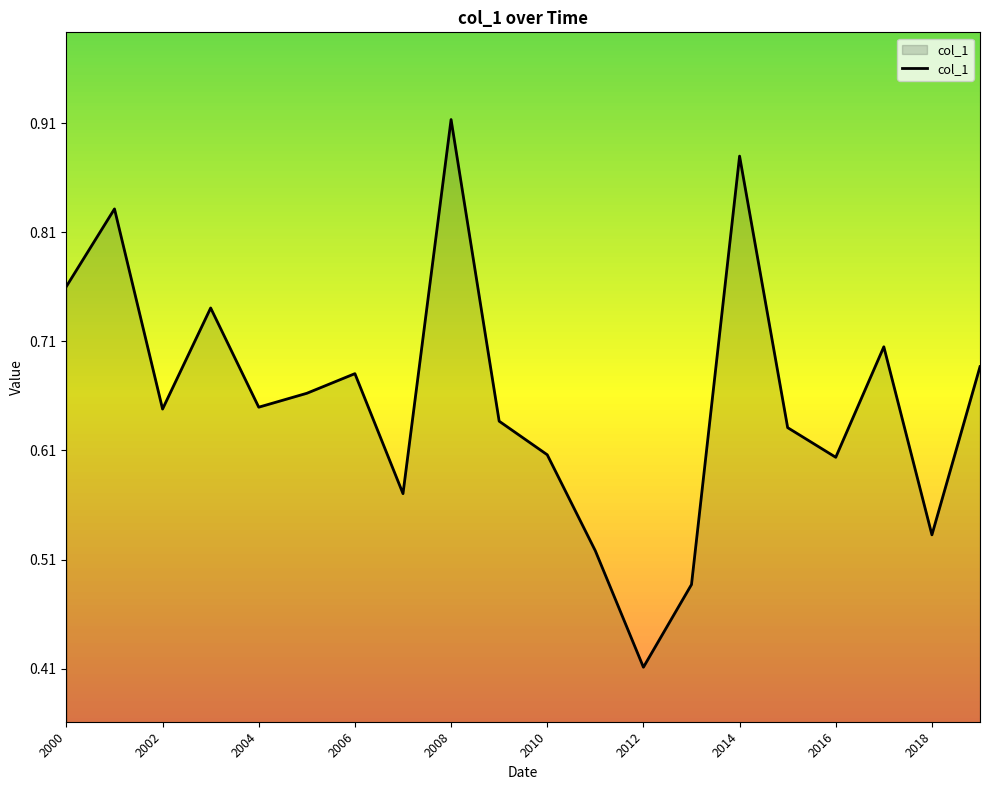

How many interior local peaks (higher than both neighbors) does the data have?

6